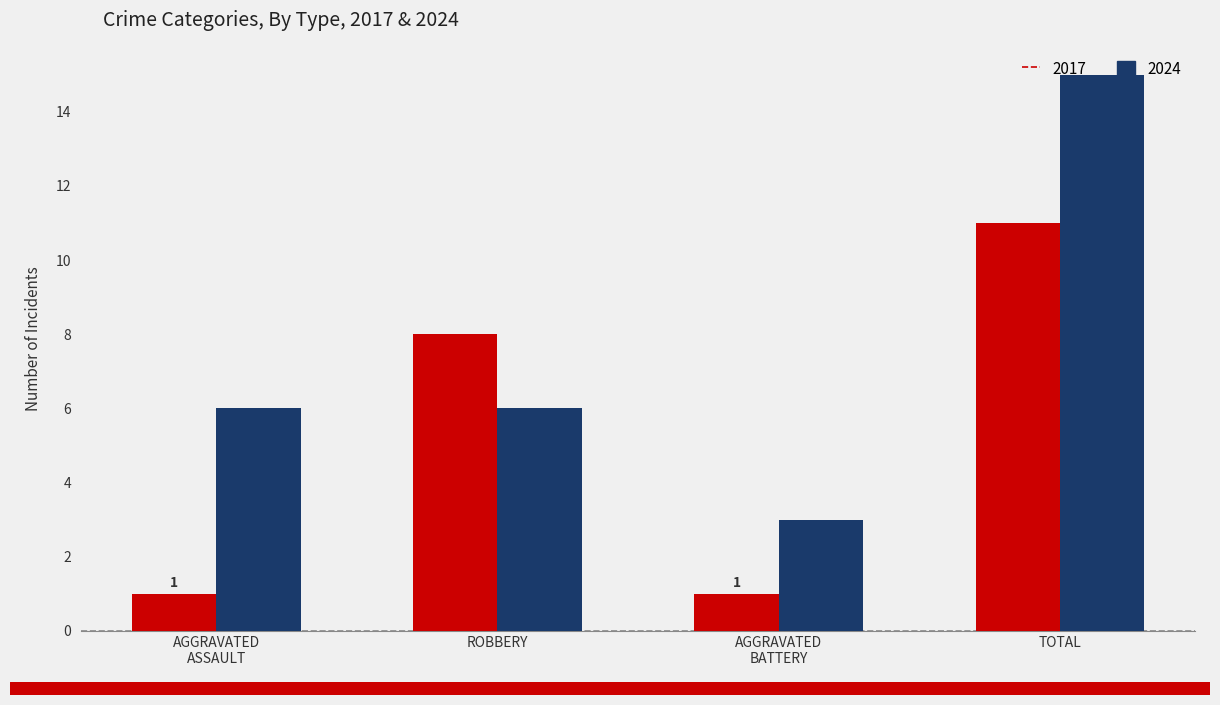

Which series has the largest range (max minus min)?

2024